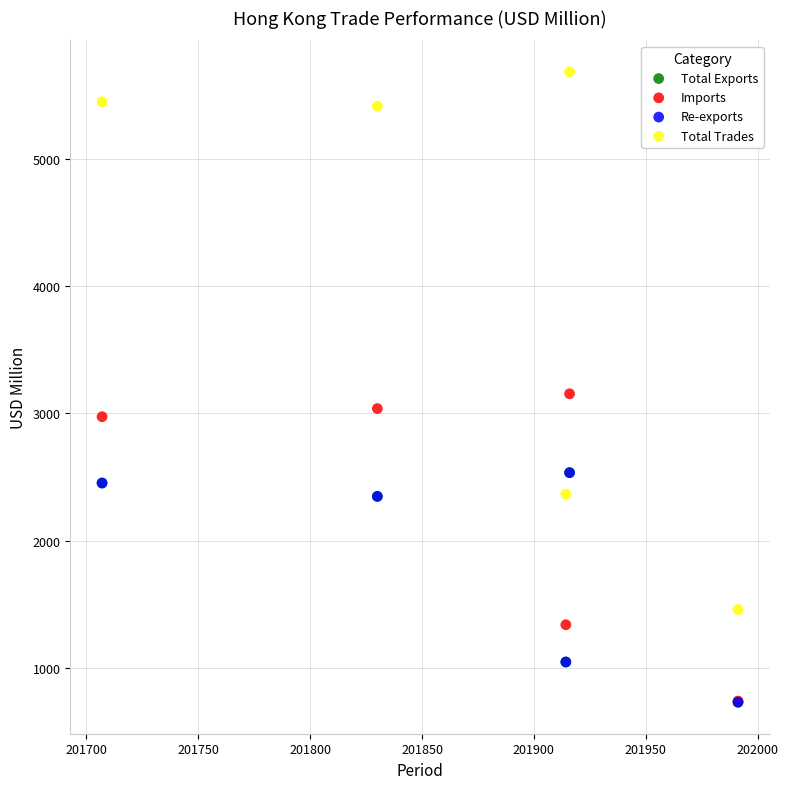

What are all the series names shown in the legend?

Total Exports, Imports, Re-exports, Total Trades